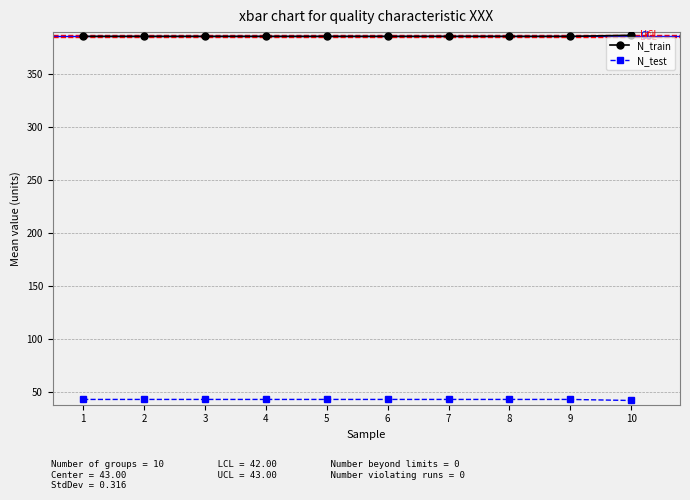

Count the N_train values in the range 386 to 387.

10